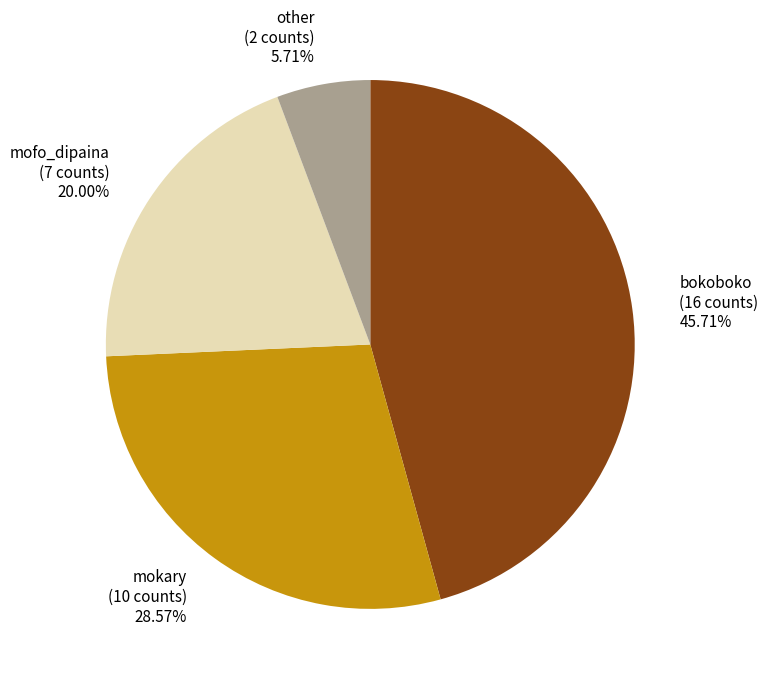

Combined, what portion of the pie is bokoboko and other?

51.4%